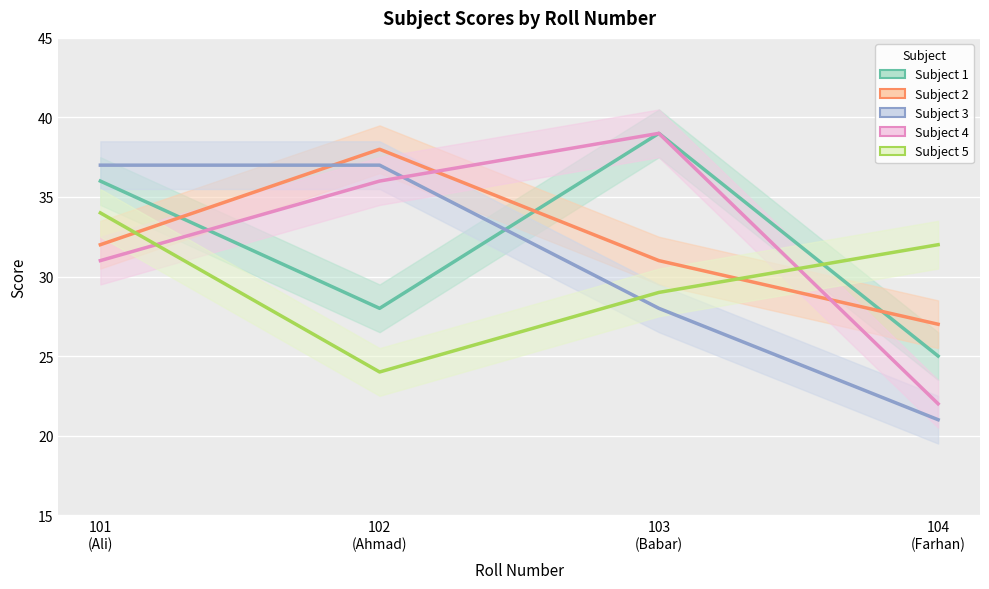

What is the lowest value of the Subject 4 series?

22